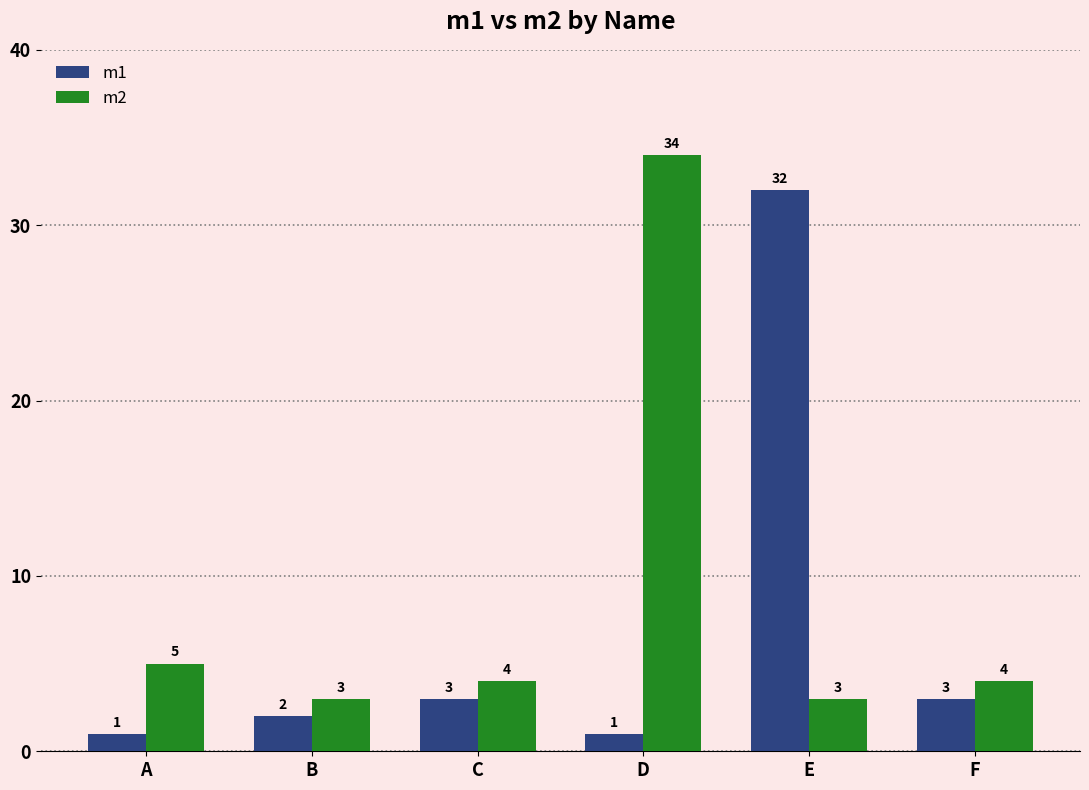

Which series changed the most between C and D?

m2